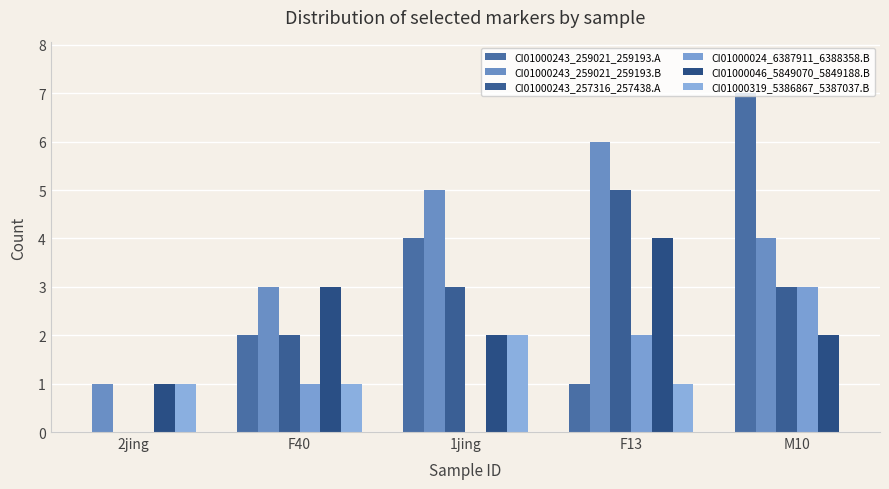

How many CI01000046_5849070_5849188.B values are between 2 and 3?

3